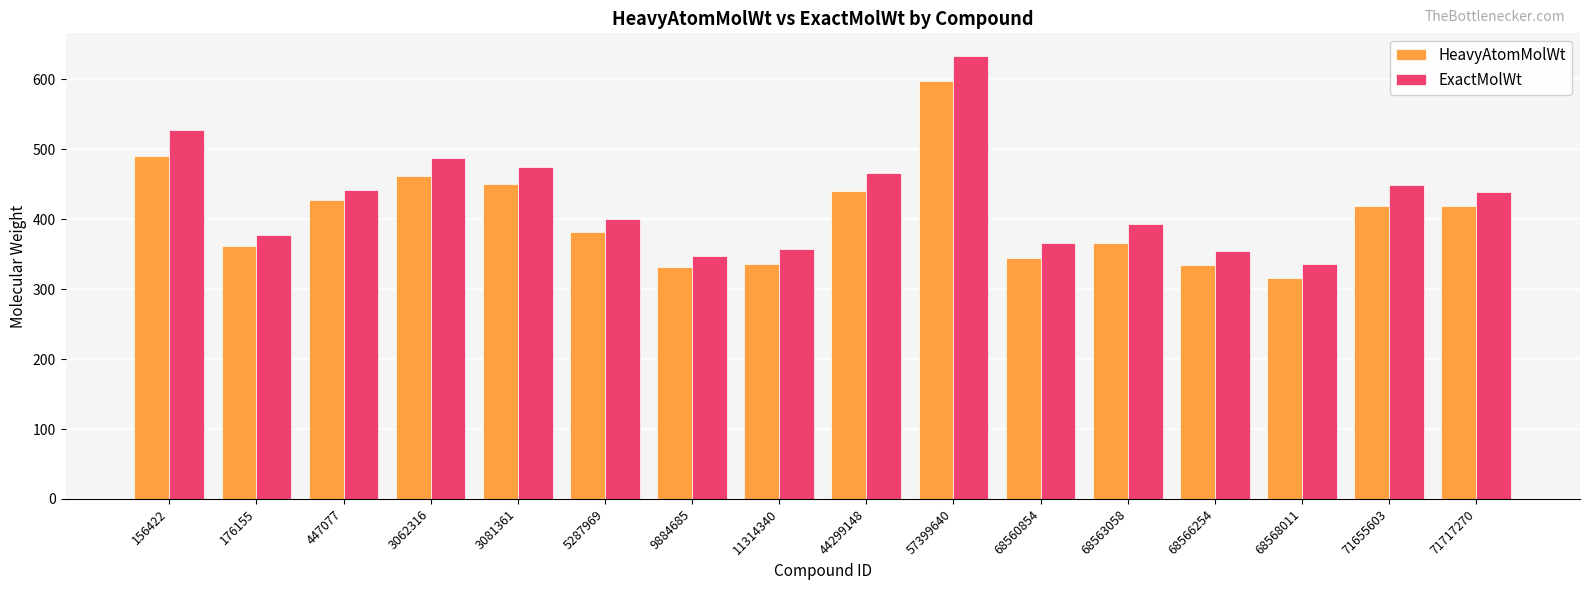

What is the average value of the HeavyAtomMolWt series?

405.0